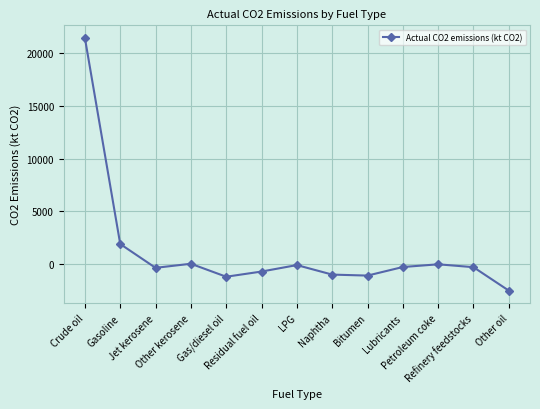

Which category has the lowest value across all series?

Other oil